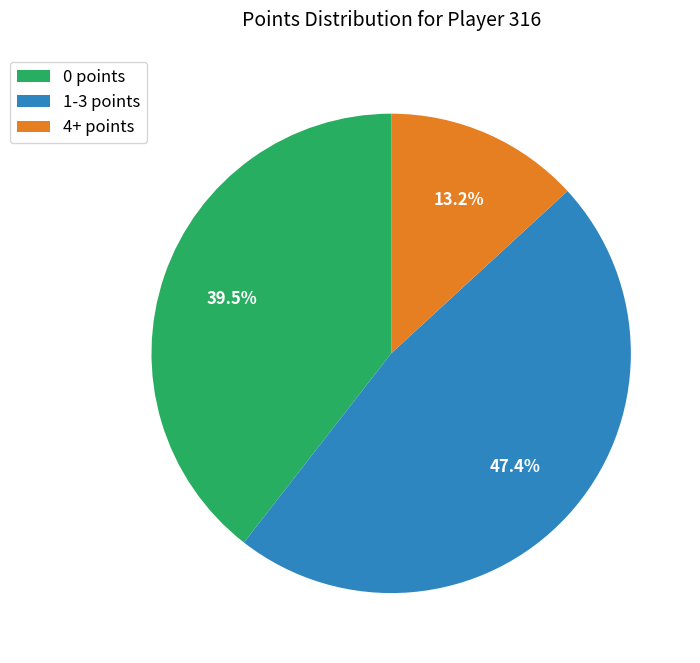

What is the total percentage of 1-3 points and 0 points?

86.8%